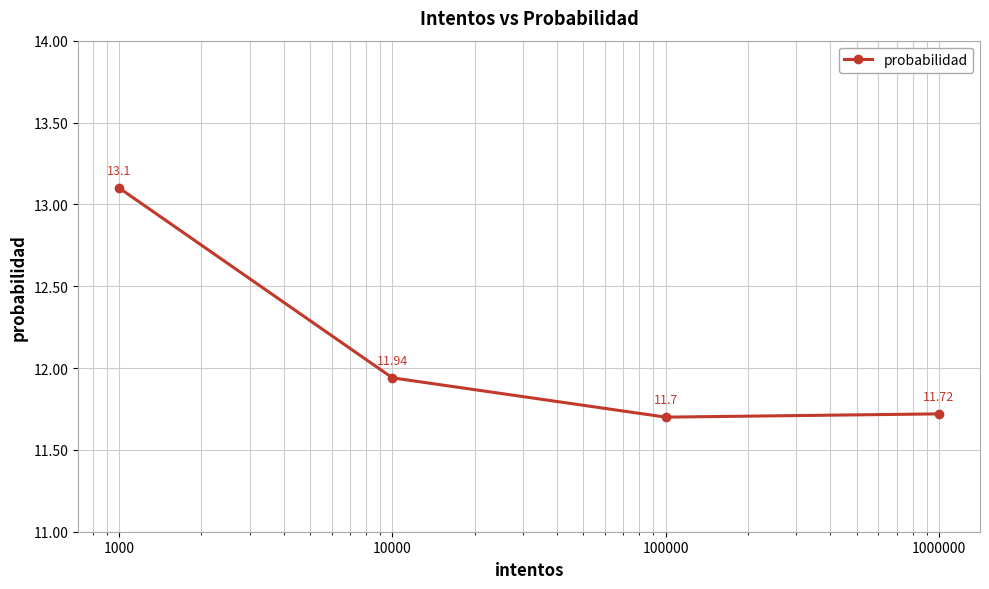

What is the average value?

12.1